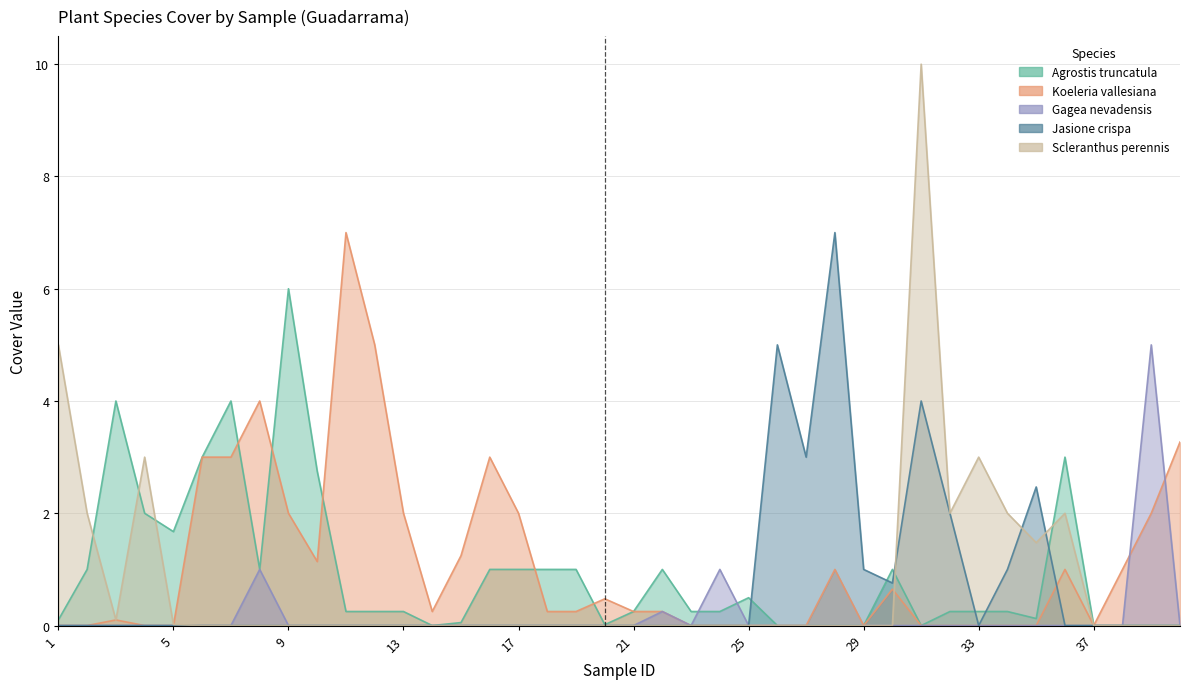

At 28, list the series in order from largest to smallest.

Jasione_crispa, Koeleria_vallesiana, Gagea_nevadensis, Agrostis_truncatula, Scleranthus_perennis